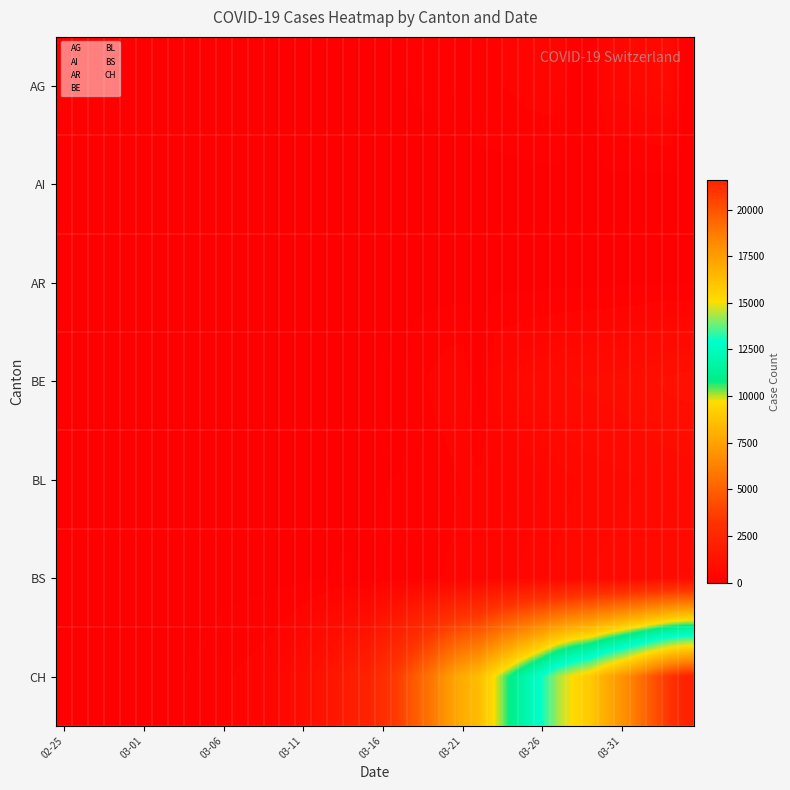

Count the number of categories in the chart.

40